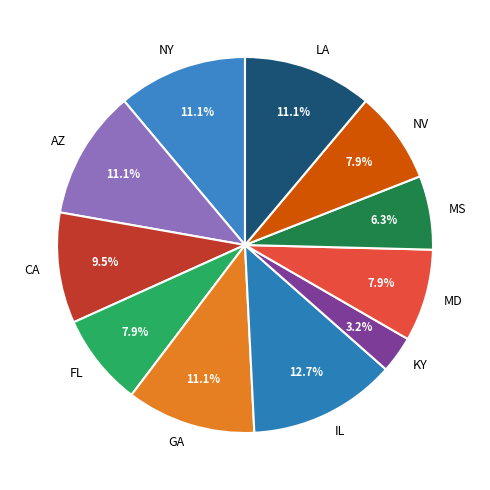

To the nearest percent, what is the difference between the largest and smallest slice percentages?

10%